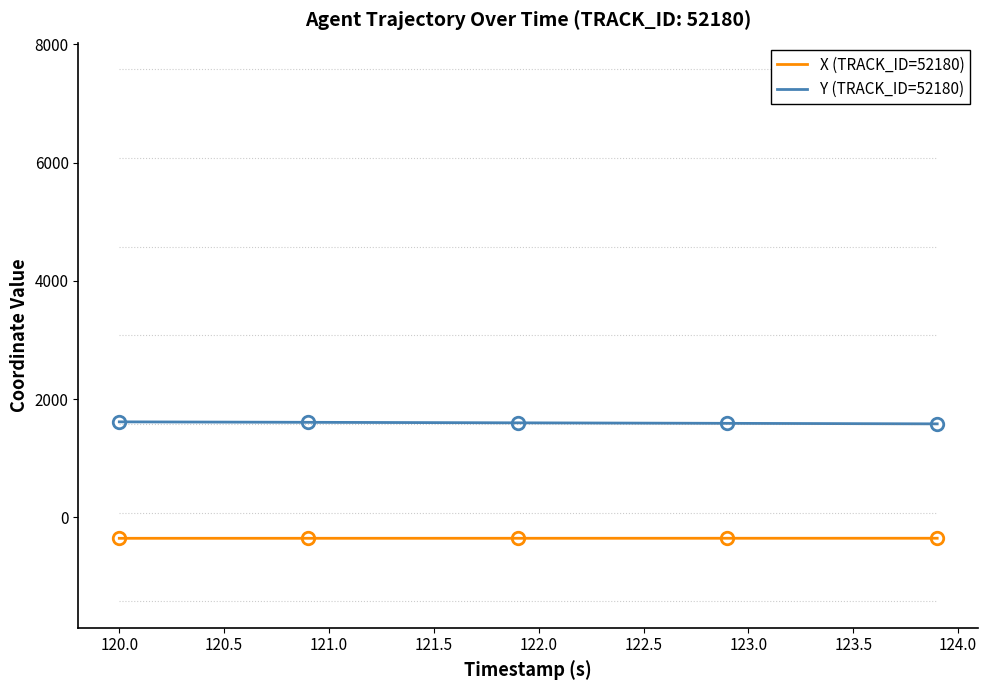

True or false: Y (TRACK_ID=52180) and X (TRACK_ID=52180) cross at least once.

False